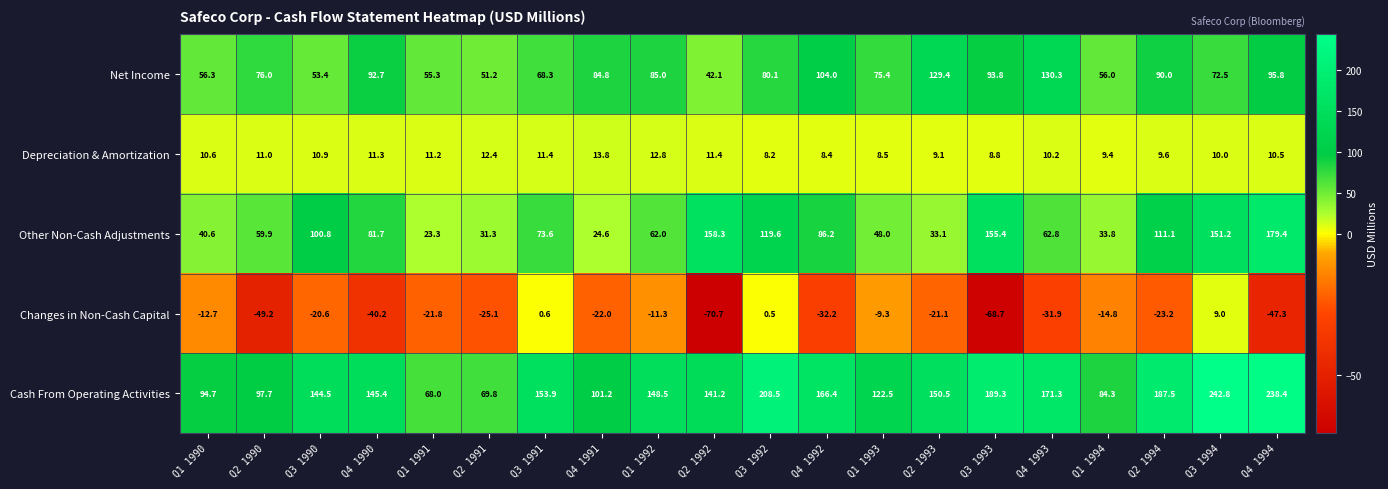

True or false: Cash From Operating Activities has a value of 166.4 at Q4 1992.

True